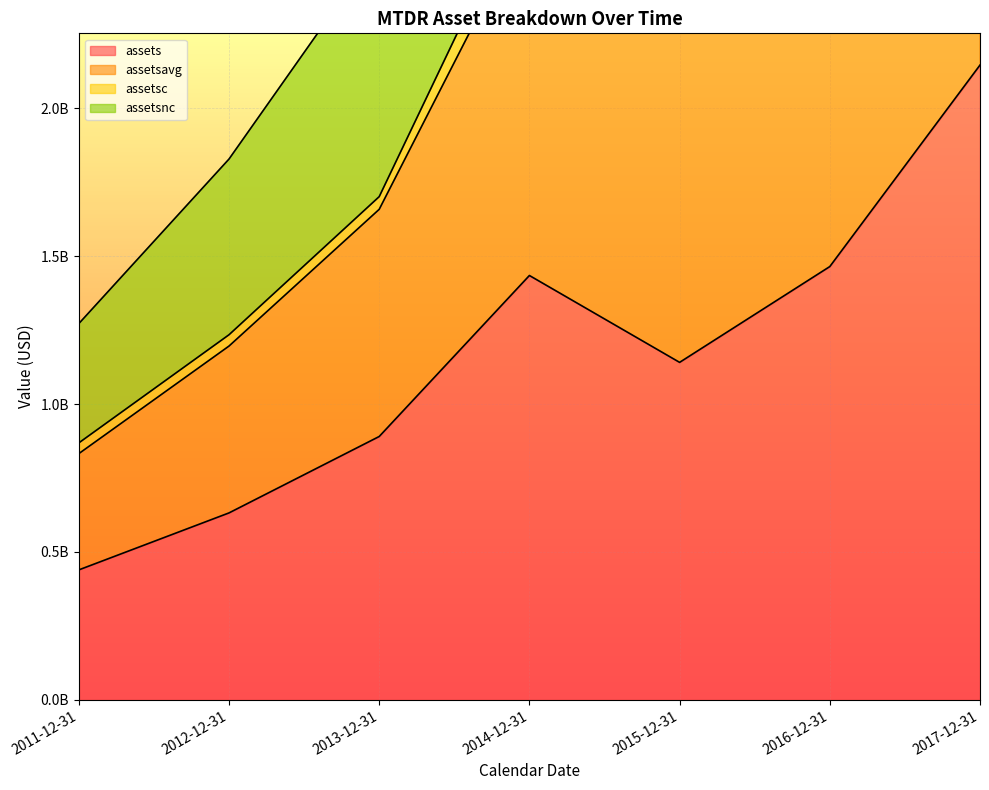

What is the value of the assetsnc point at the 2nd from the left?

1828054808